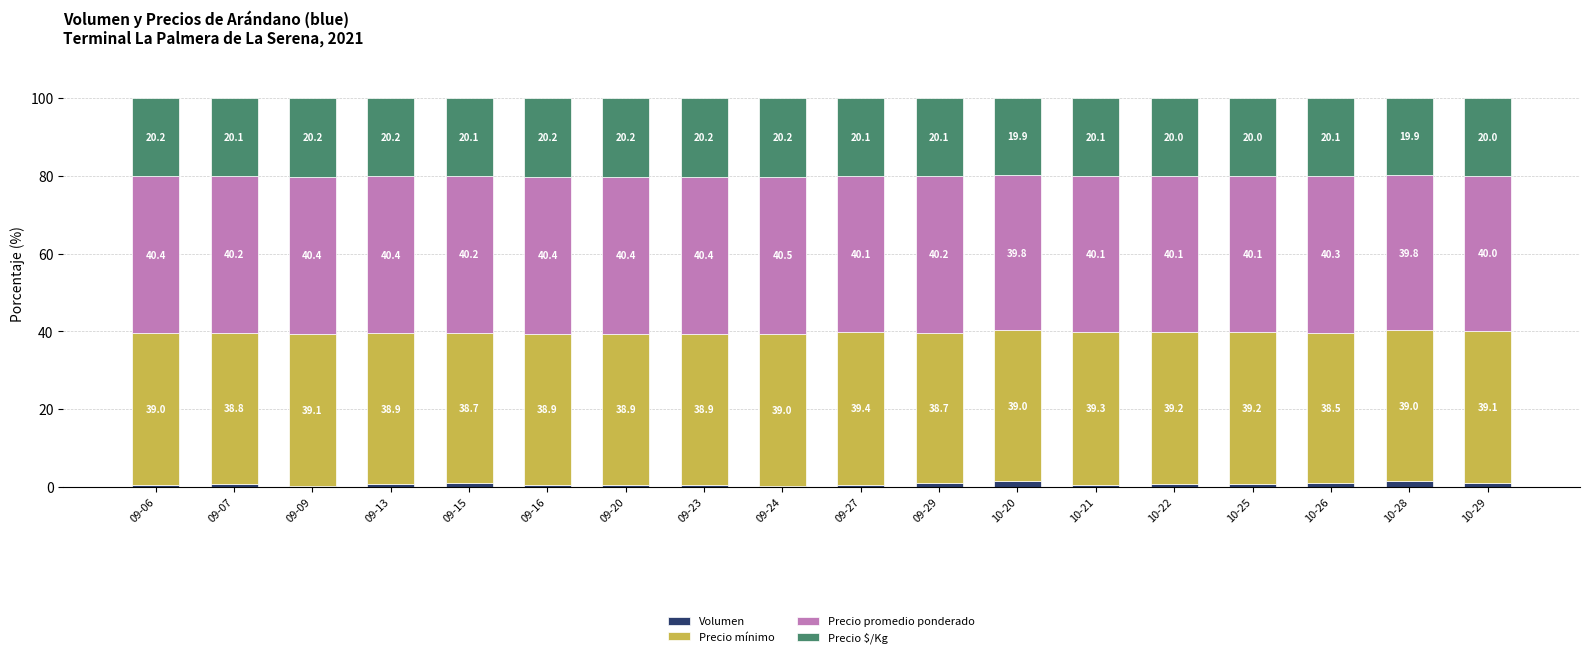

What is the total value across all series at 10-21?

100.0